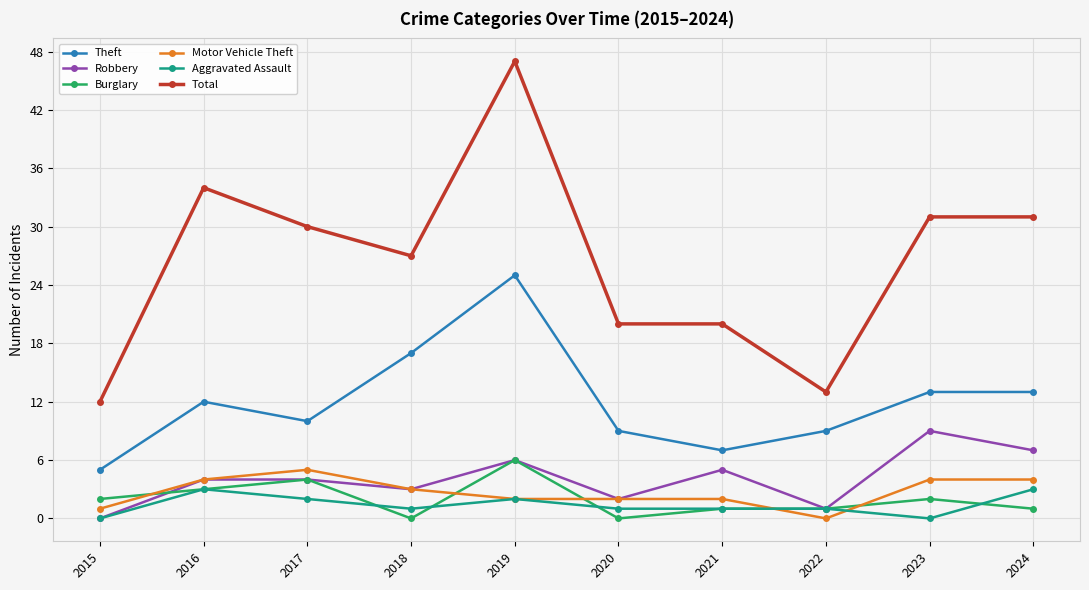

Where does the Aggravated Assault series first go above 1?

2016